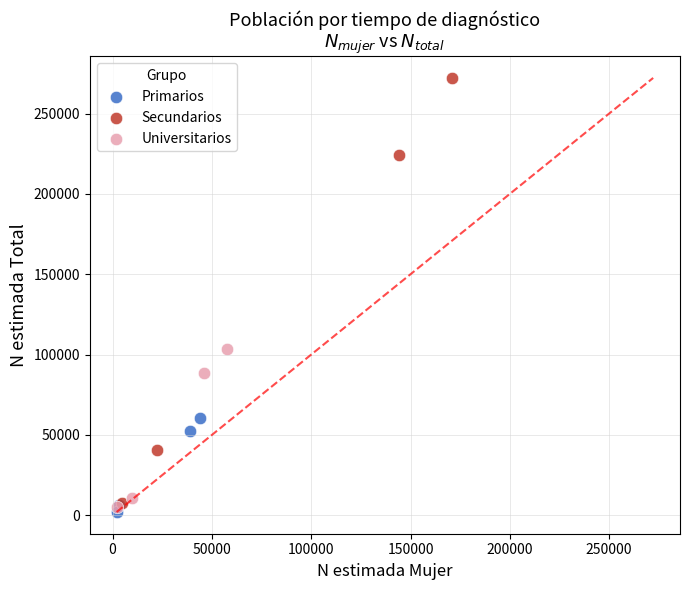

Which series reaches the maximum Y coordinate?

Secundarios